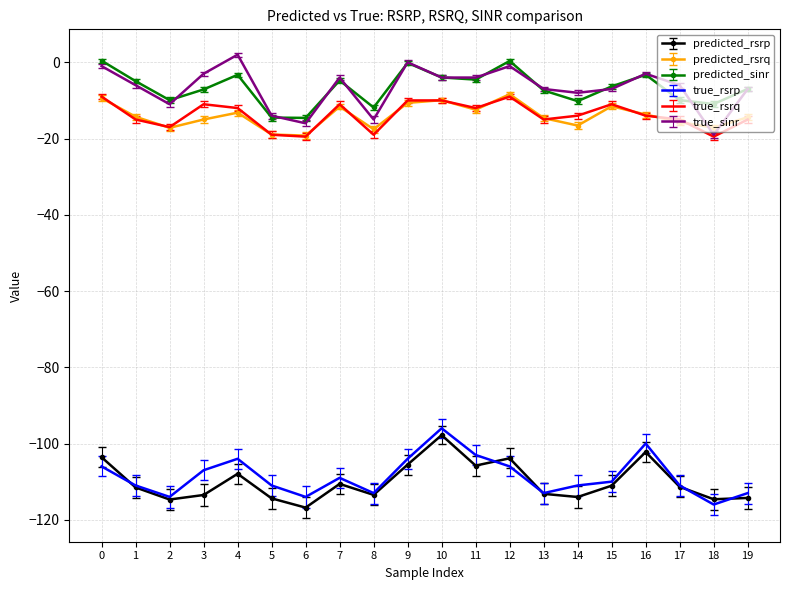

The value of predicted_sinr at 6 is -19.5. True or false?

False